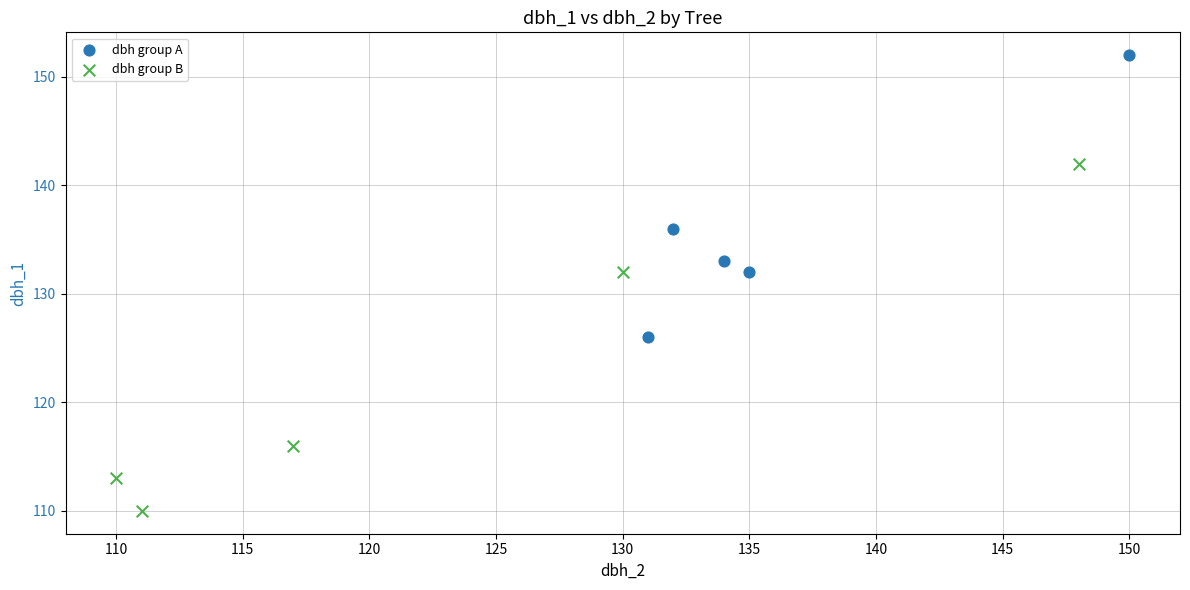

Which series contains the highest Y value?

dbh group A